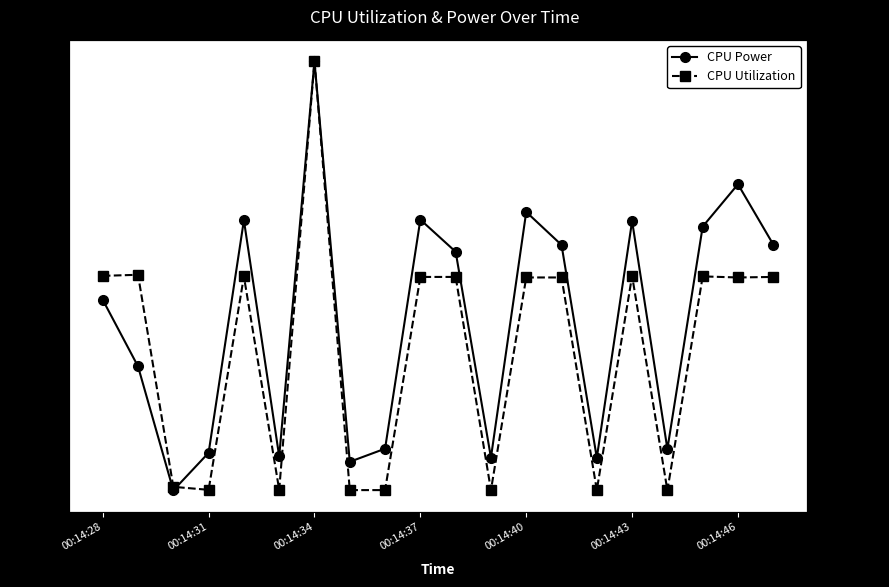

In CPU Power, how many points are lower than both neighbors (excluding endpoints)?

6